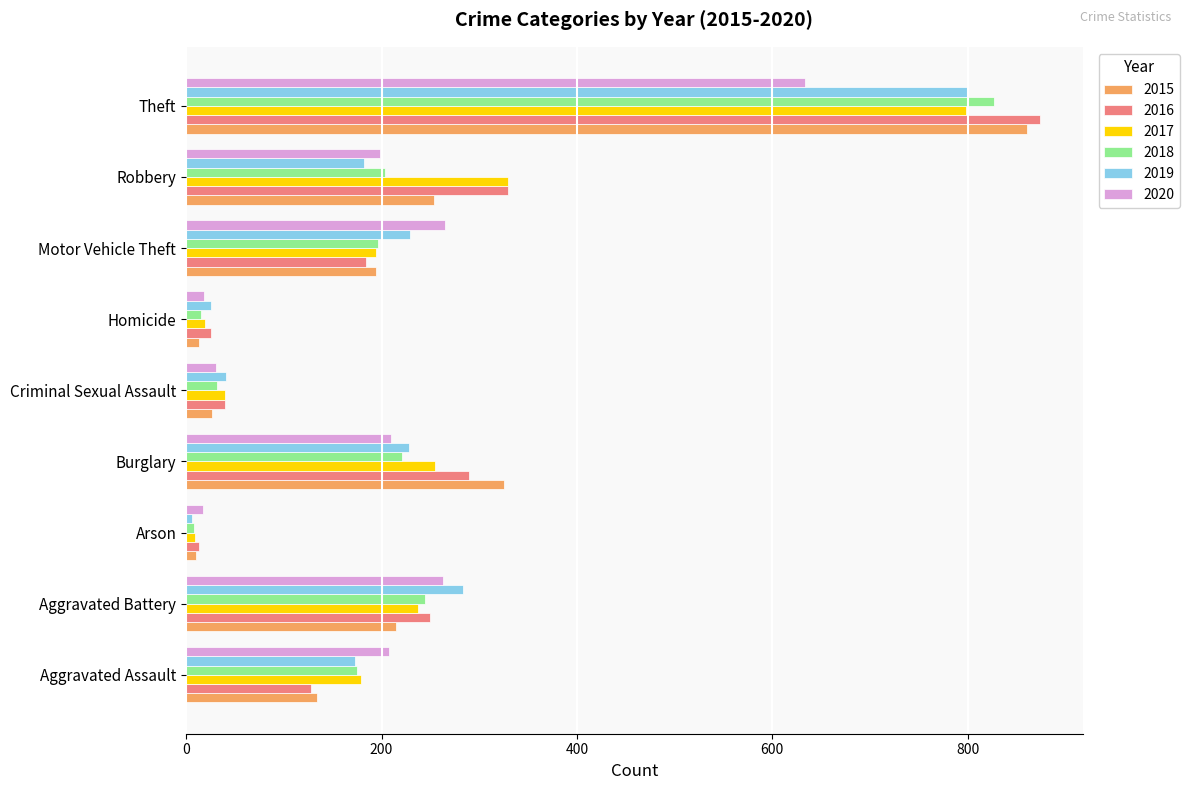

Which series changed the most between Aggravated Battery and Homicide?

2019